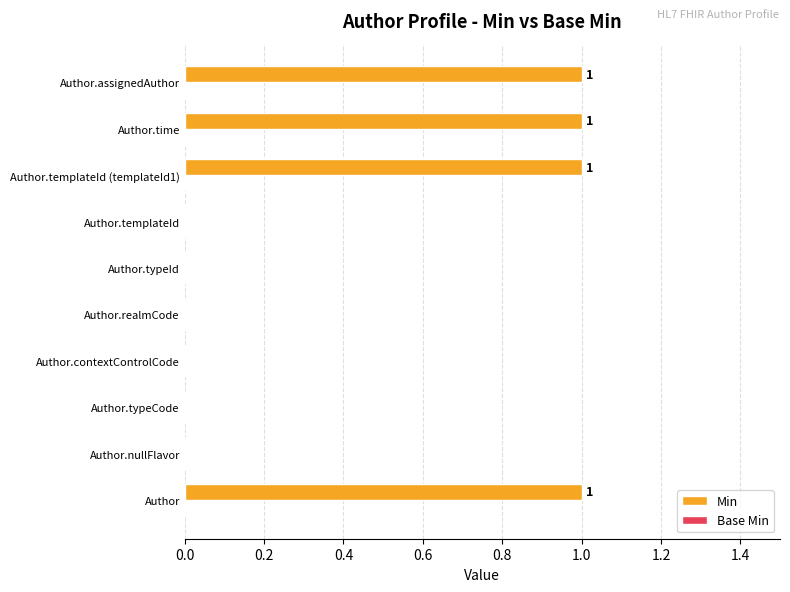

What is the sum of all values?

4